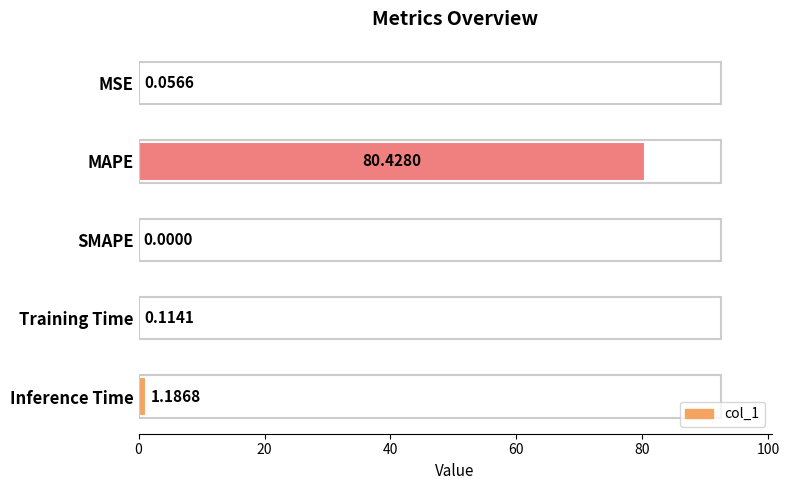

Which has a higher value, Inference Time or SMAPE?

Inference Time